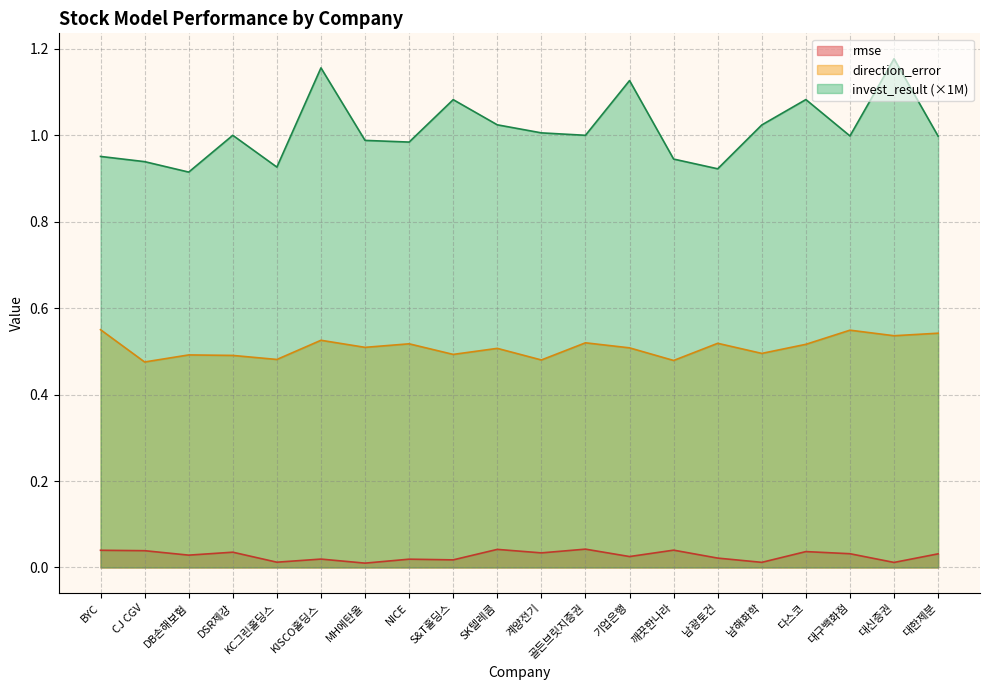

What is the difference between the maximum and minimum values in the direction_error series?

0.1